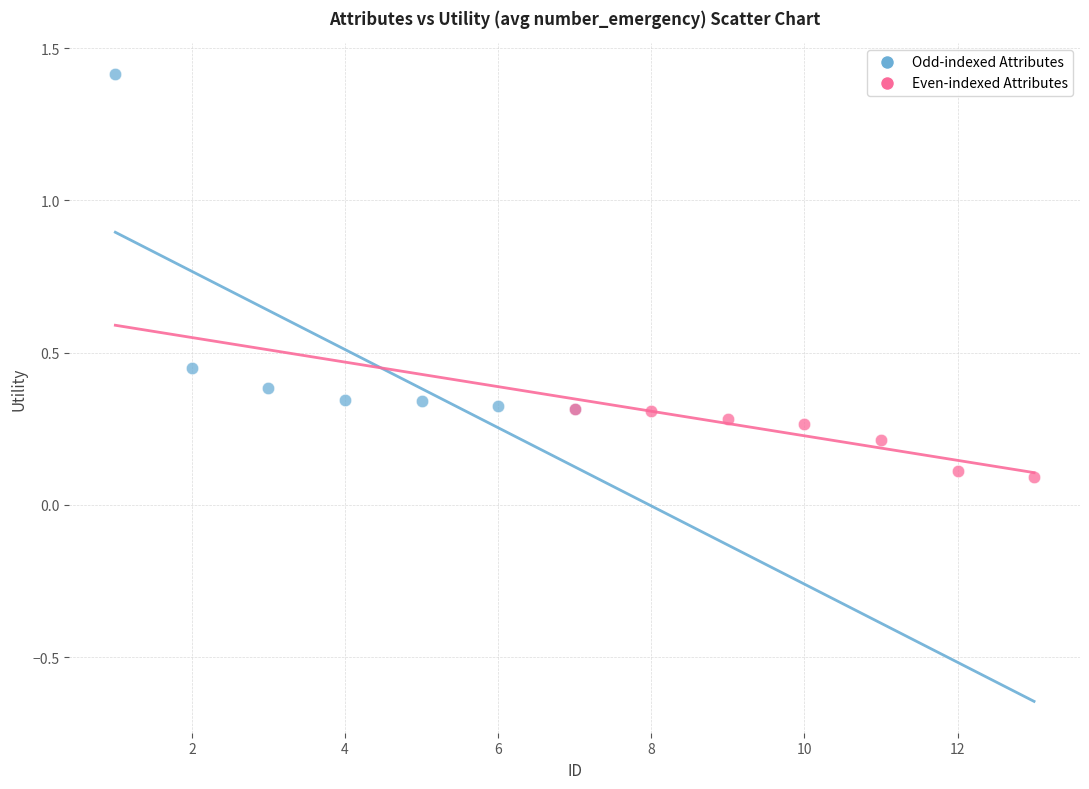

Which series has the widest spread of Y values?

Odd-indexed Attributes